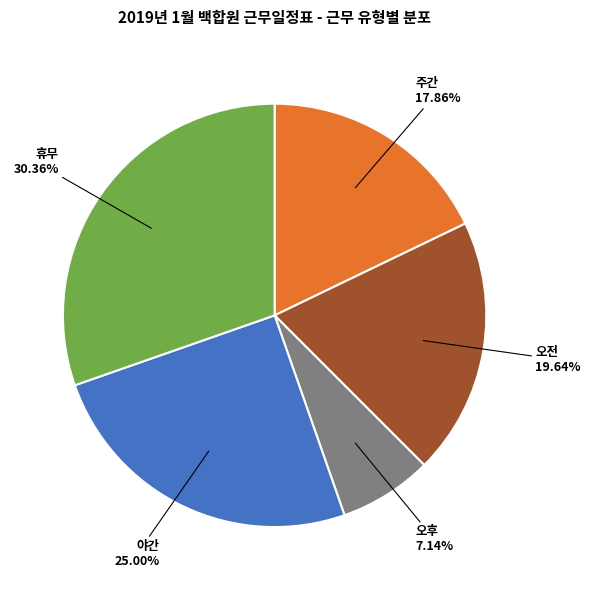

True or false: 주간 accounts for 26% of the total.

False